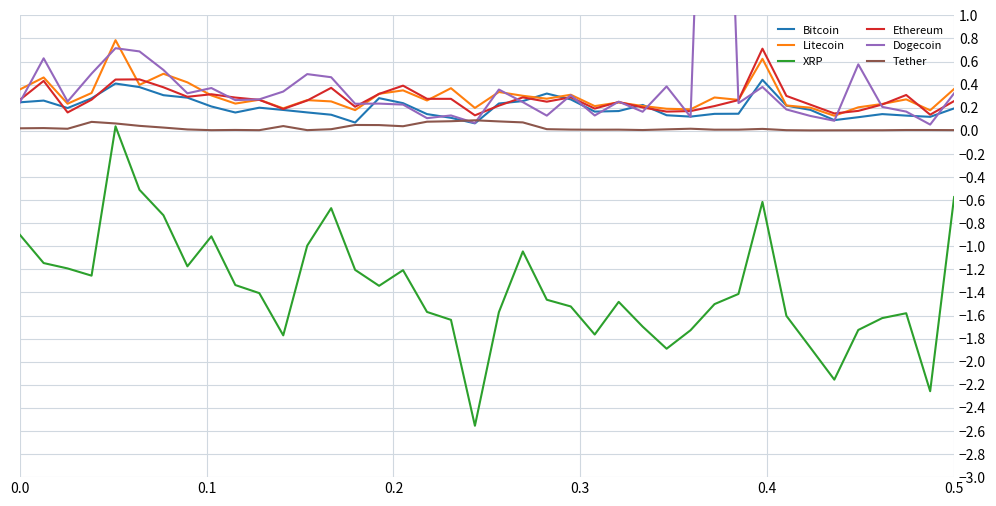

Is the value of XRP at 24 greater than the value of Dogecoin at 0.2?

No